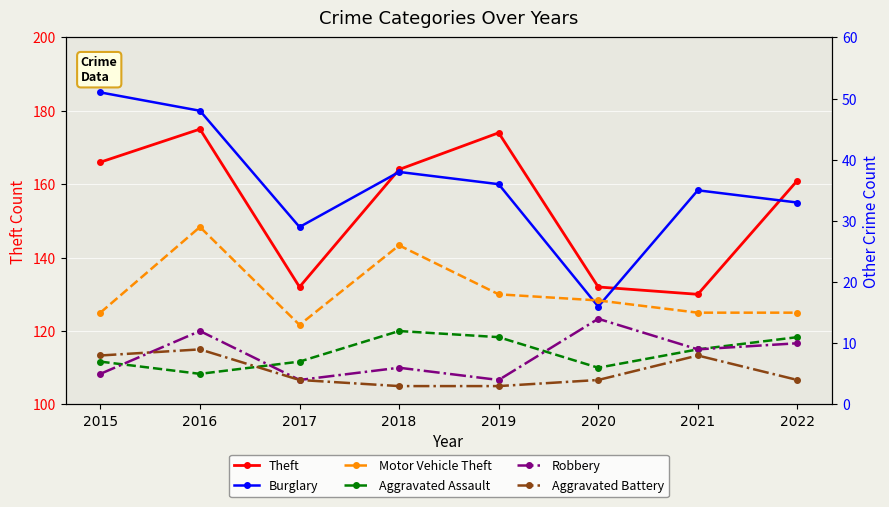

True or false: Burglary and Aggravated Assault intersect in this chart.

False